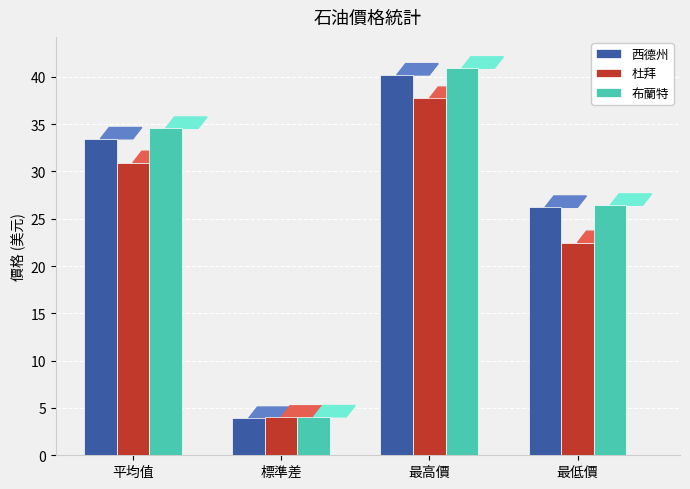

Rank the series by their maximum value, from lowest to highest.

杜拜, 西德州, 布蘭特